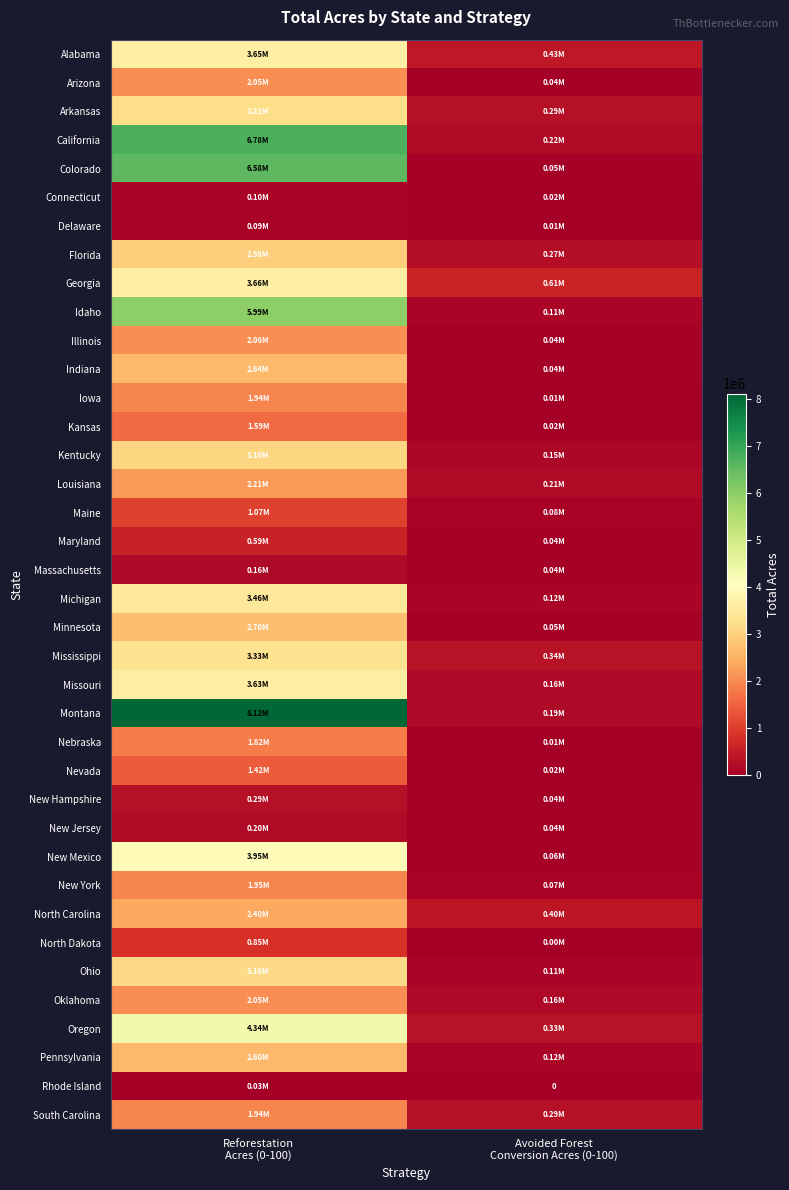

Where is Connecticut nearest to the value 61085?

Avoided Forest Conversion Acres (0-100)